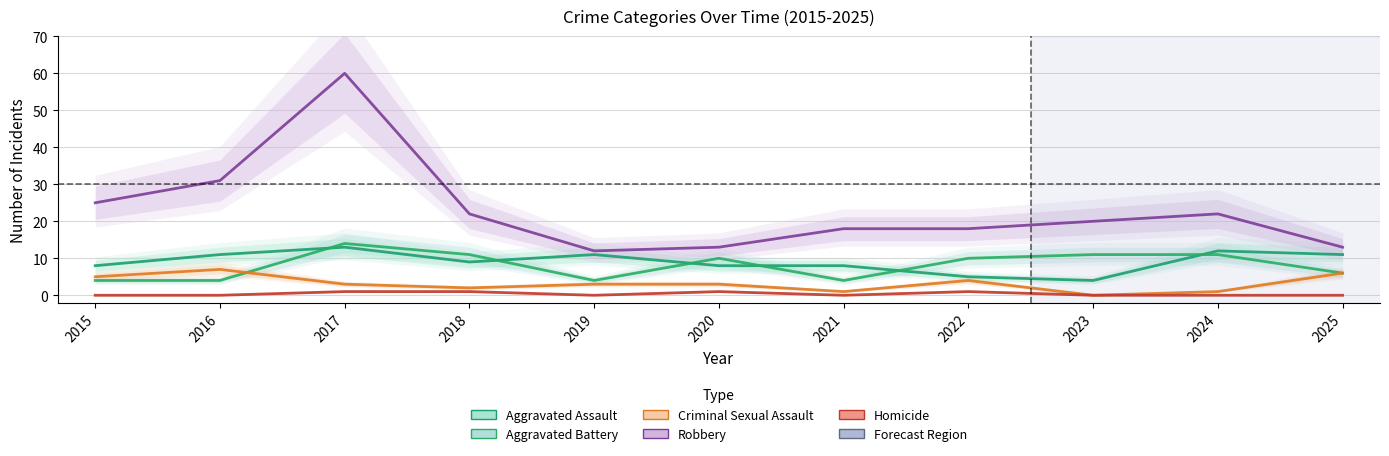

In Criminal Sexual Assault, how many points are lower than both neighbors (excluding endpoints)?

3